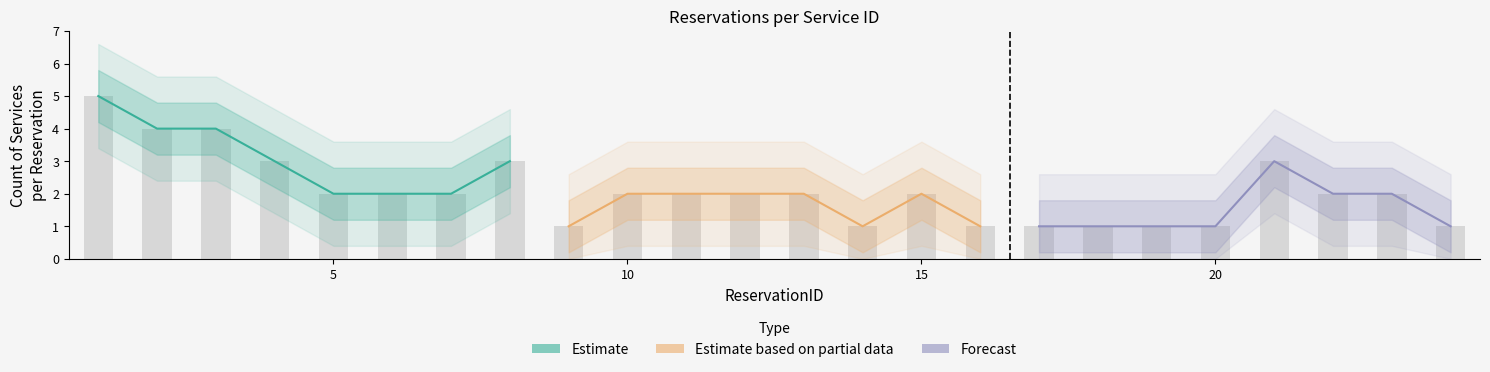

Reading left to right, list all the values displayed in this chart.

Estimate: 5	4	4	3	2	2	2	3
Estimate based on partial data: 1	2	2	2	2	1	2	1
Forecast: 1	1	1	1	3	2	2	1